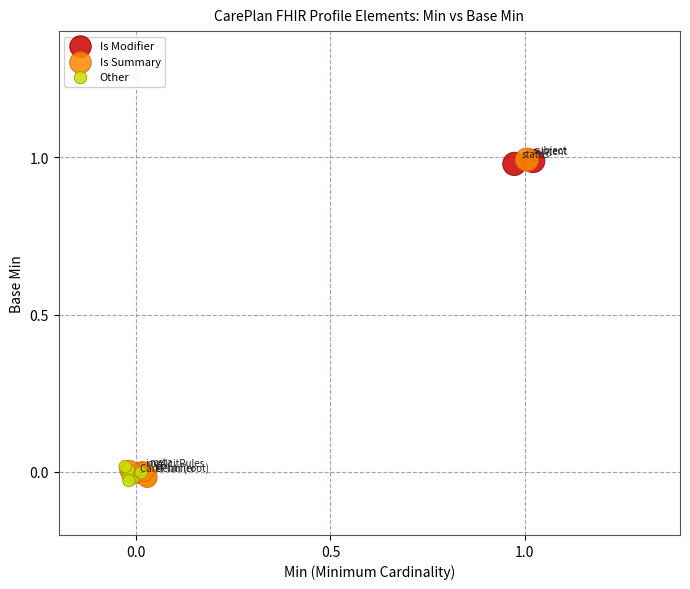

What are all the series names shown in the legend?

Is Modifier, Is Summary, Other